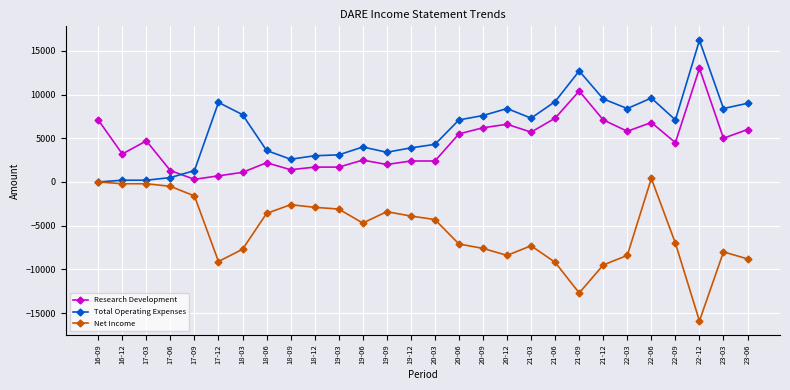

True or false: Research Development has more than 2 interior local peaks.

True